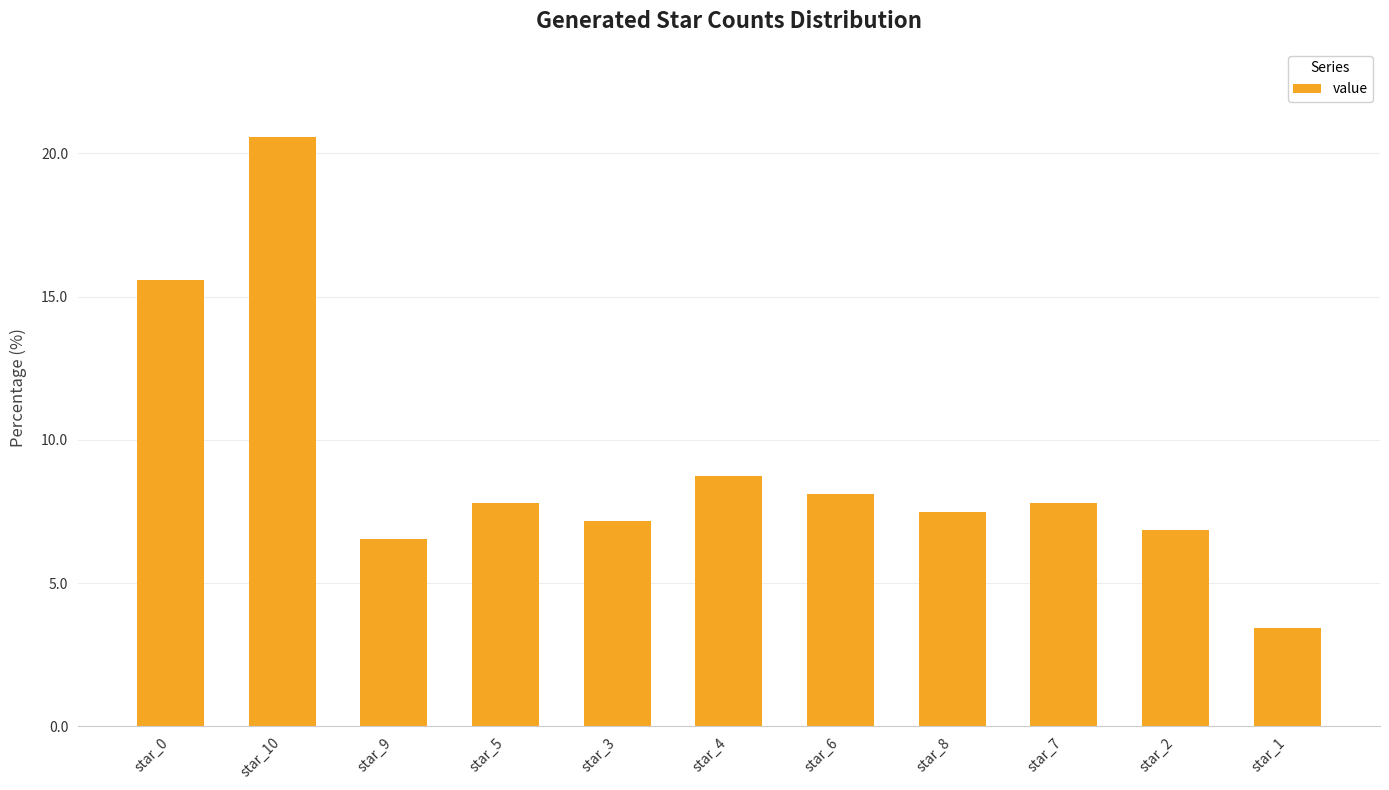

What is the change in value from star_10 to star_1?

-17.1